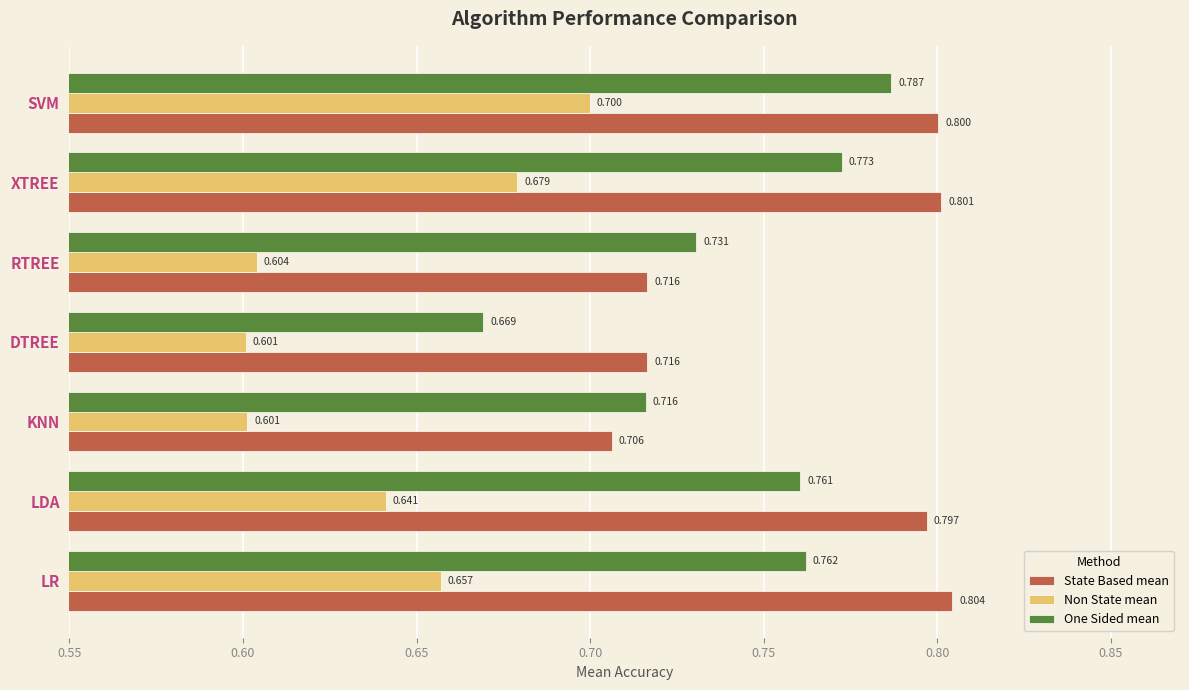

Which series has the largest total across all categories?

State Based mean